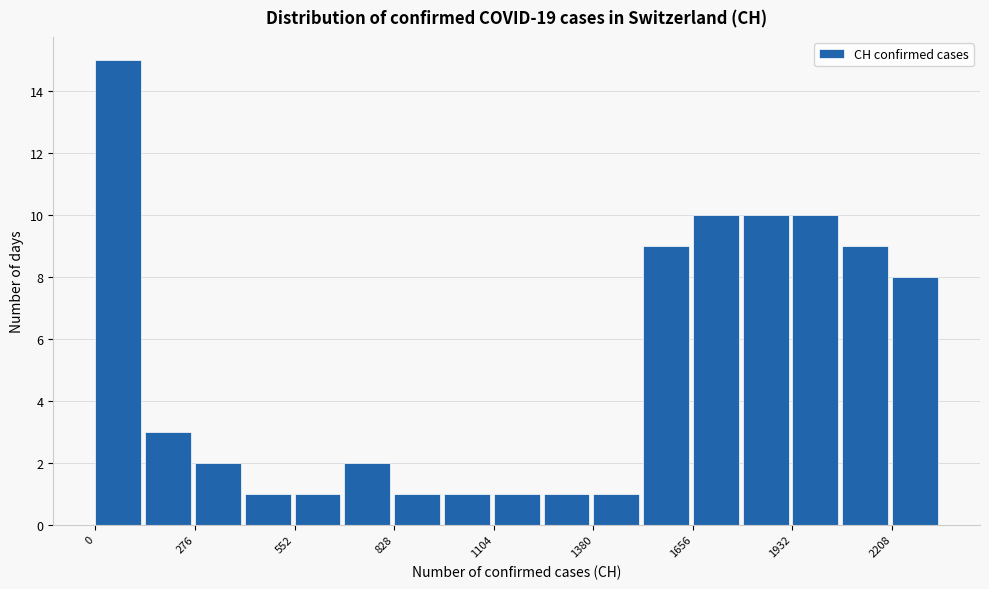

Around what value on the x-axis is the tallest bar? Give the approximate position of its centre, as read against the axis.

50